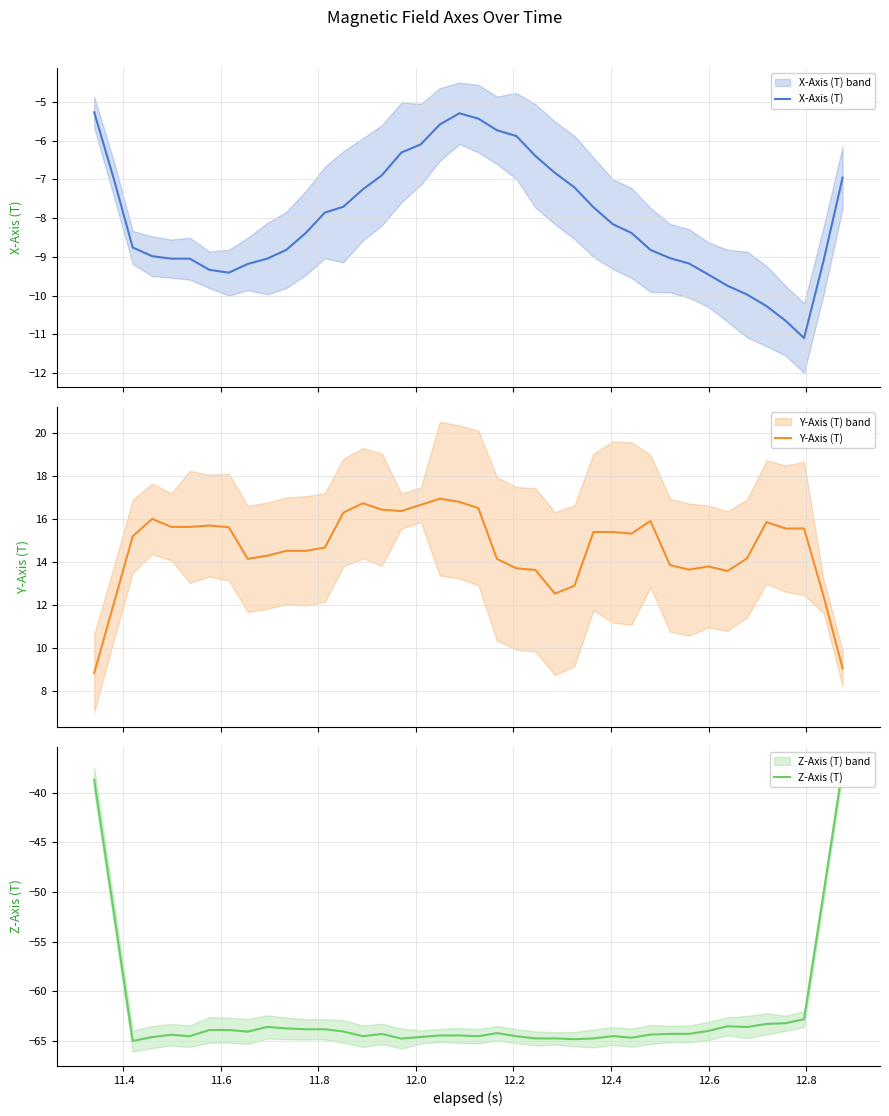

Reading left to right, extract all data points from this chart.

X-Axis (T): -5.3	-7.0	-8.8	-9.0	-9.0	-9.0	-9.3	-9.4	-9.2	-9.0	-8.8	-8.4	-7.9	-7.7	-7.3	-6.9	-6.3	-6.1	-5.6	-5.3	-5.4	-5.7	-5.9	-6.4	-6.8	-7.2	-7.7	-8.2	-8.4	-8.8	-9.0	-9.2	-9.5	-9.7	-10.0	-10.3	-10.6	-11.1	-9.1	-7.0
Y-Axis (T): 8.8	12.0	15.2	16.0	15.6	15.6	15.7	15.6	14.1	14.3	14.5	14.5	14.7	16.3	16.7	16.4	16.4	16.6	16.9	16.8	16.5	14.1	13.7	13.6	12.5	12.9	15.4	15.4	15.3	15.9	13.8	13.6	13.8	13.6	14.2	15.8	15.5	15.5	12.4	9.1
Z-Axis (T): -38.7	-51.9	-65.0	-64.6	-64.4	-64.5	-63.9	-63.9	-64.1	-63.6	-63.8	-63.8	-63.8	-64.1	-64.5	-64.3	-64.8	-64.6	-64.5	-64.5	-64.5	-64.2	-64.5	-64.8	-64.8	-64.8	-64.8	-64.5	-64.7	-64.4	-64.3	-64.3	-64.0	-63.5	-63.6	-63.3	-63.2	-62.8	-50.1	-37.5